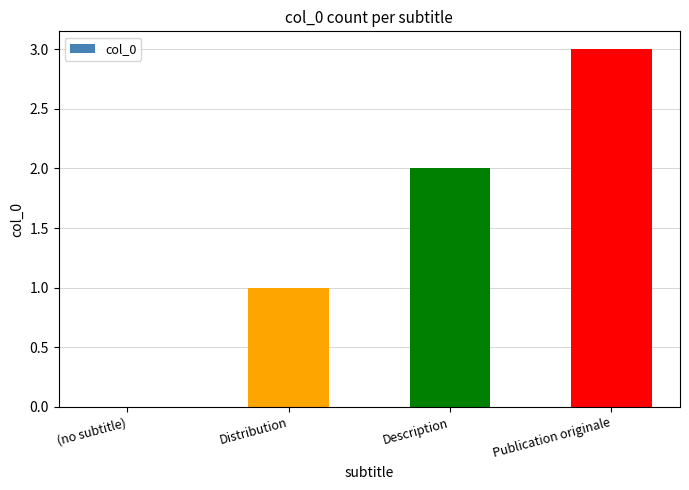

The chart shows a value of 1 at Description. True or false?

False